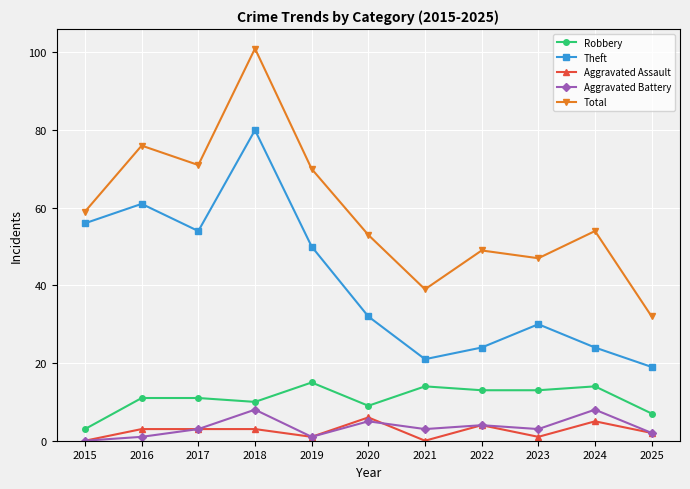

Reading left to right, list all the values displayed in this chart.

Robbery: 3	11	11	10	15	9	14	13	13	14	7
Theft: 56	61	54	80	50	32	21	24	30	24	19
Aggravated Assault: 0	3	3	3	1	6	0	4	1	5	2
Aggravated Battery: 0	1	3	8	1	5	3	4	3	8	2
Total: 59	76	71	101	70	53	39	49	47	54	32